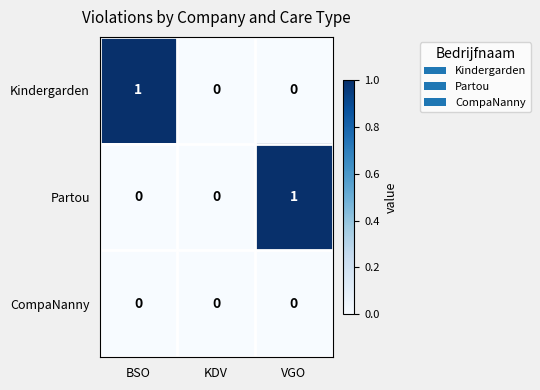

The Partou series shows 0 at BSO. True or false?

True